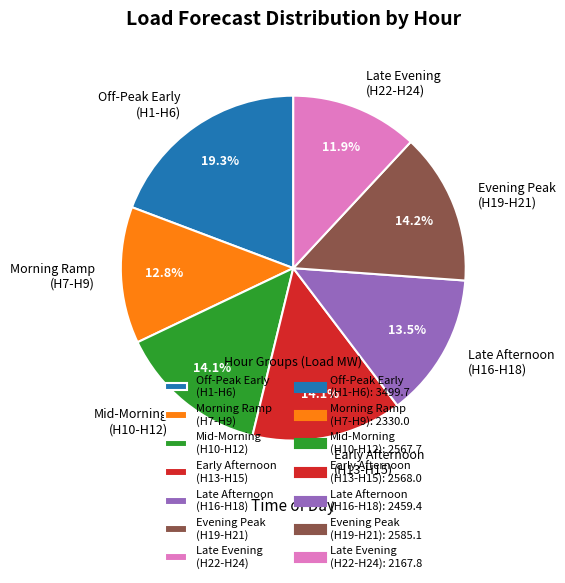

What is the ratio of the value at Late Afternoon (H16-H18) to the value at Early Afternoon (H13-H15)?

1.0